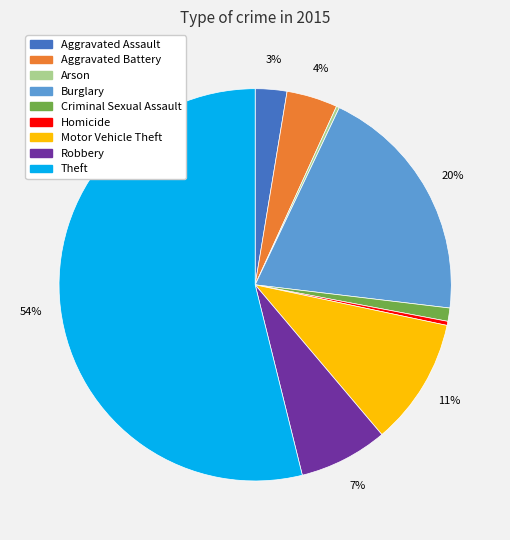

Do Motor Vehicle Theft and Aggravated Battery together represent more than half of the pie?

No